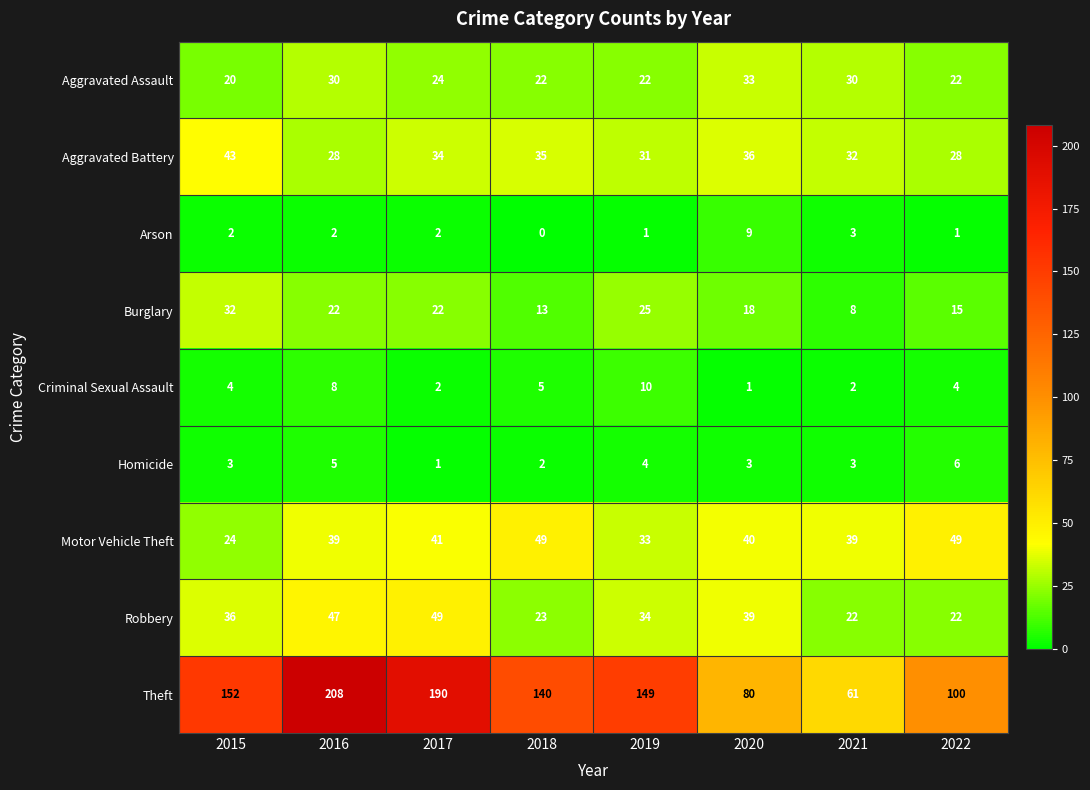

At which category is the sum across all series the highest?

2016